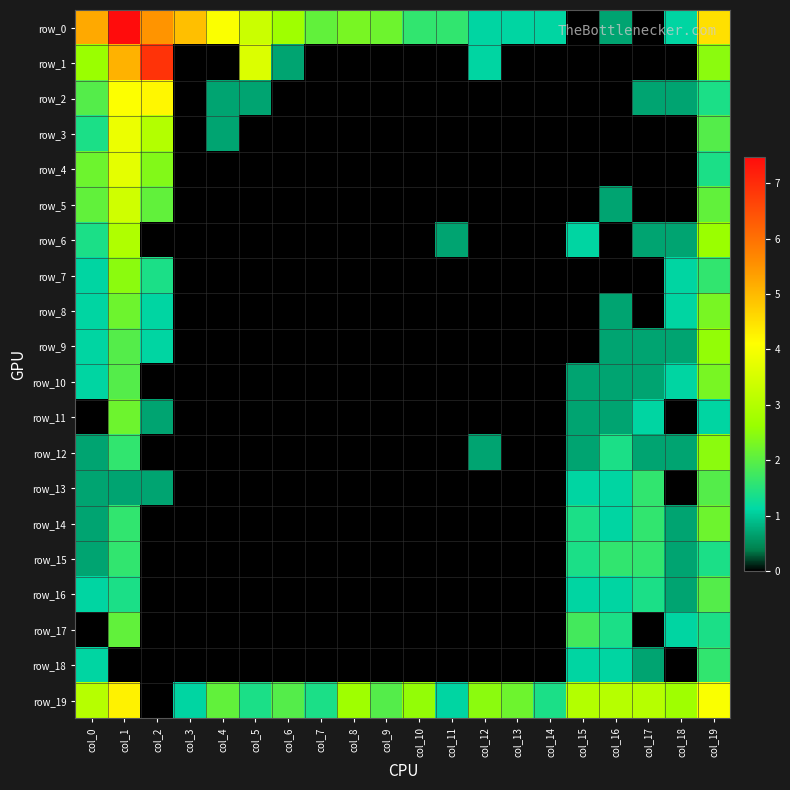

Which has a higher value, col_7 or col_6?

col_6